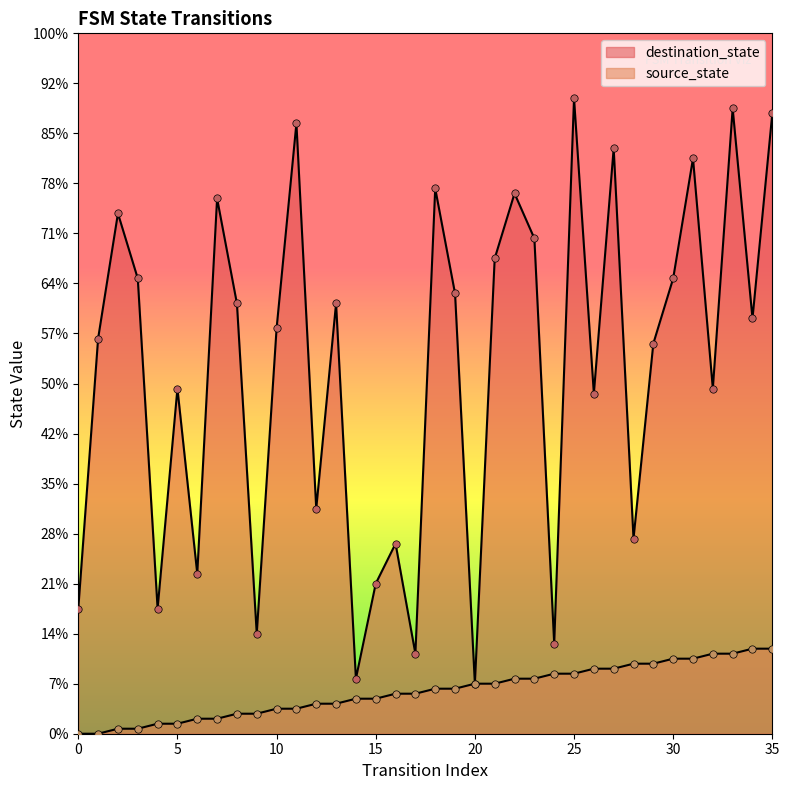

What are all the series names shown in the legend?

source_state, destination_state